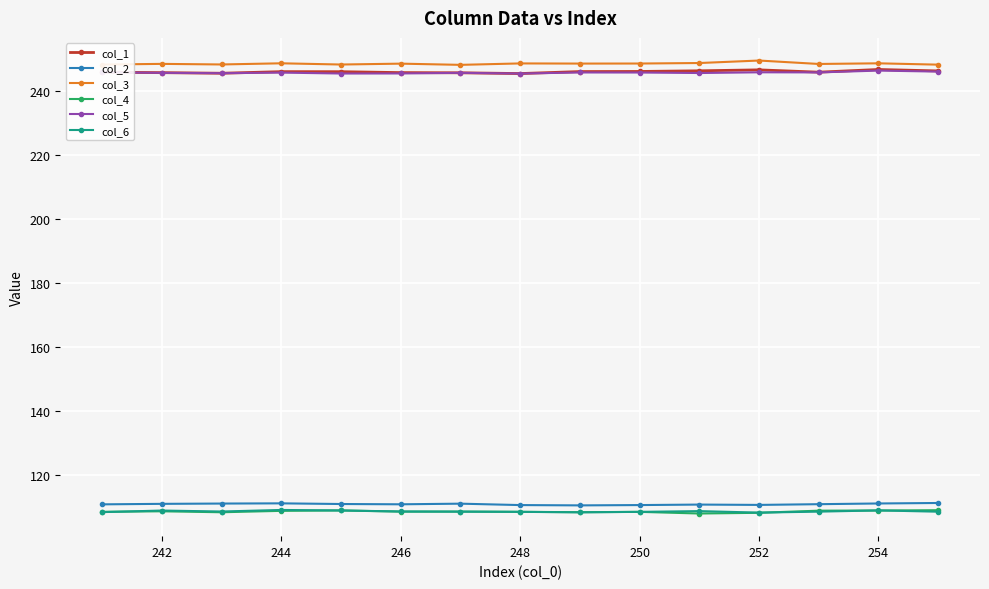

What is the maximum value for col_1?

246.6